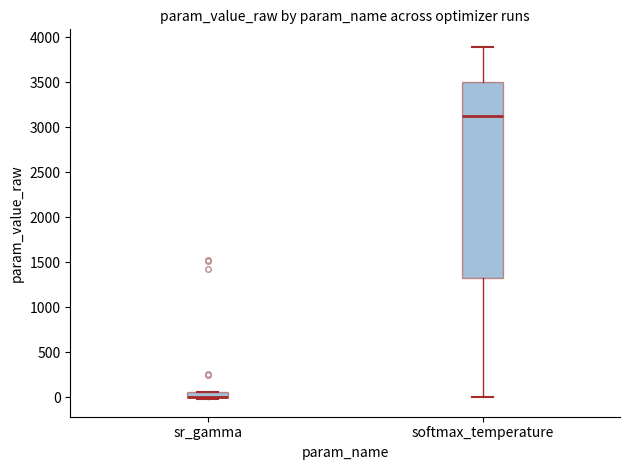

Which box is the tallest, from its lower edge to its upper edge?

softmax_temperature